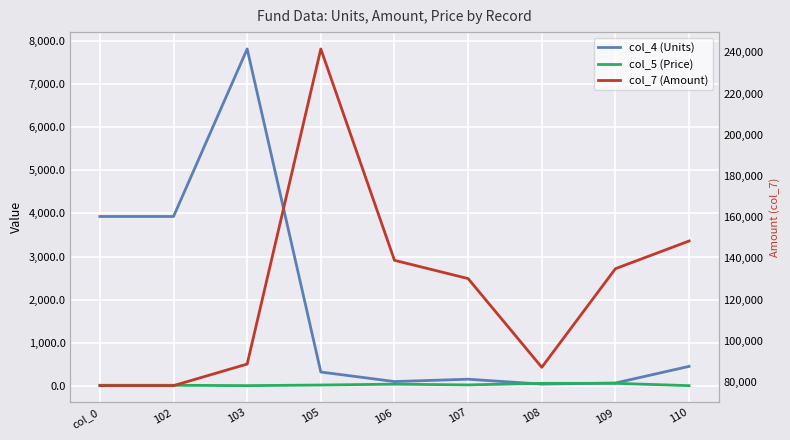

List the labels in order of col_7 (Amount) value, smallest first.

col_0, 102, 108, 103, 107, 109, 106, 110, 105